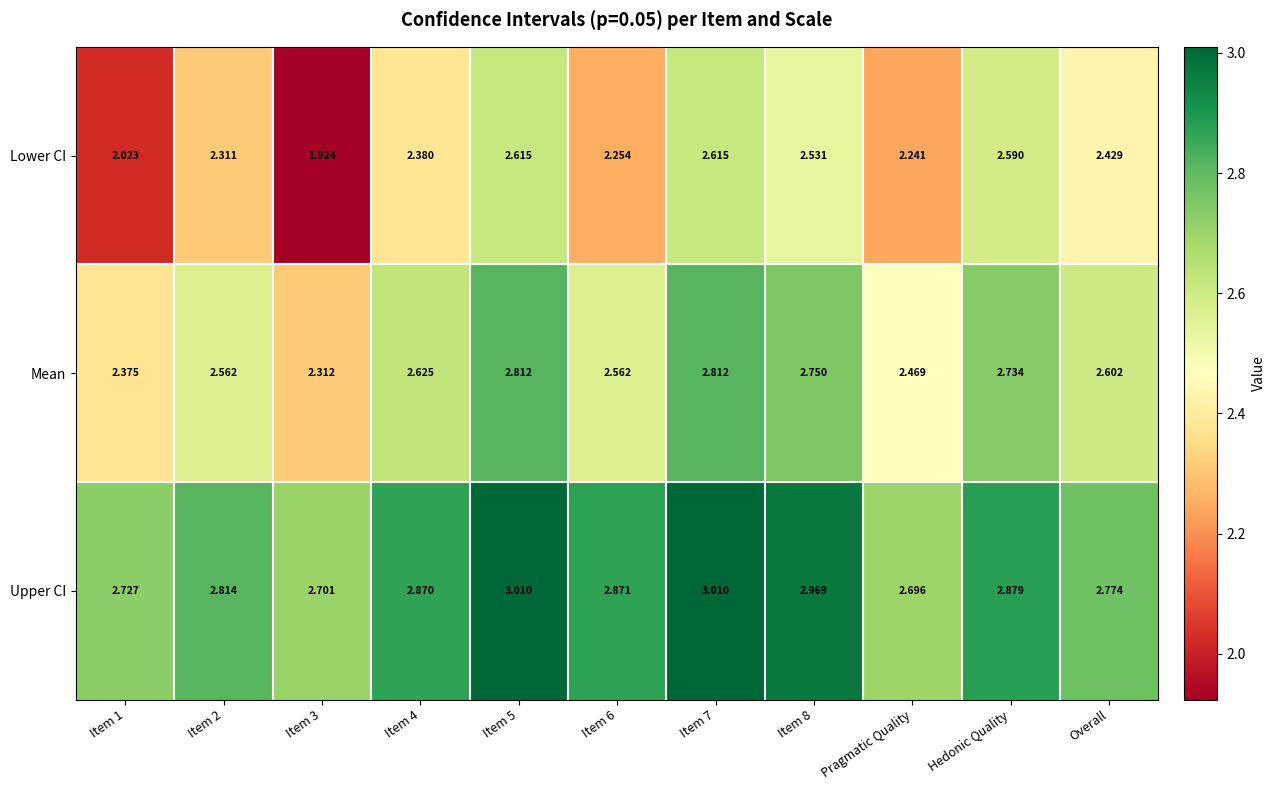

Rank the series by their maximum value, from highest to lowest.

Upper CI, Mean, Lower CI